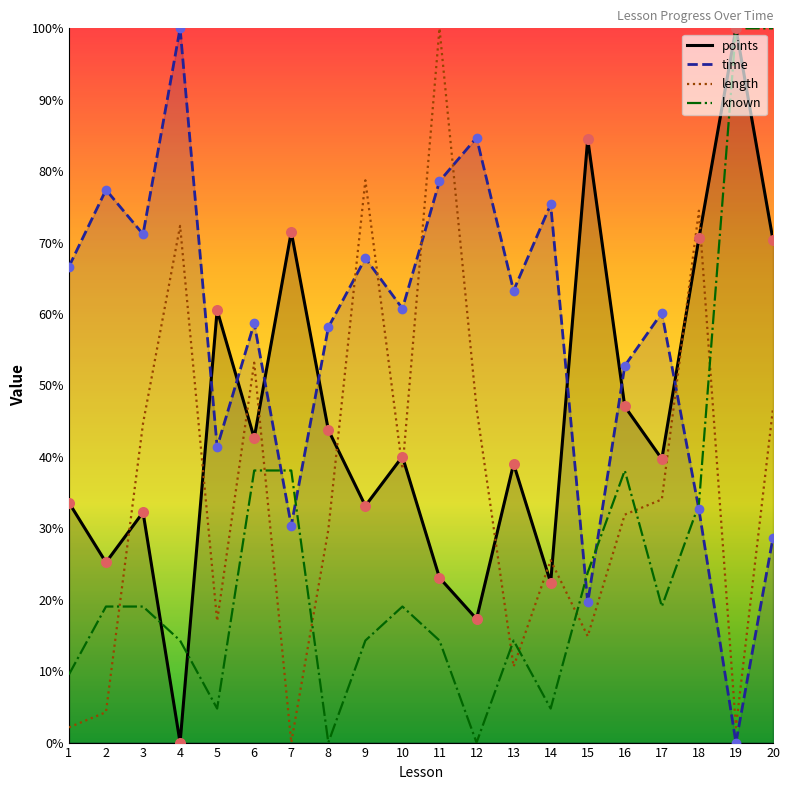

What is the total value across all series at 7?

140.0